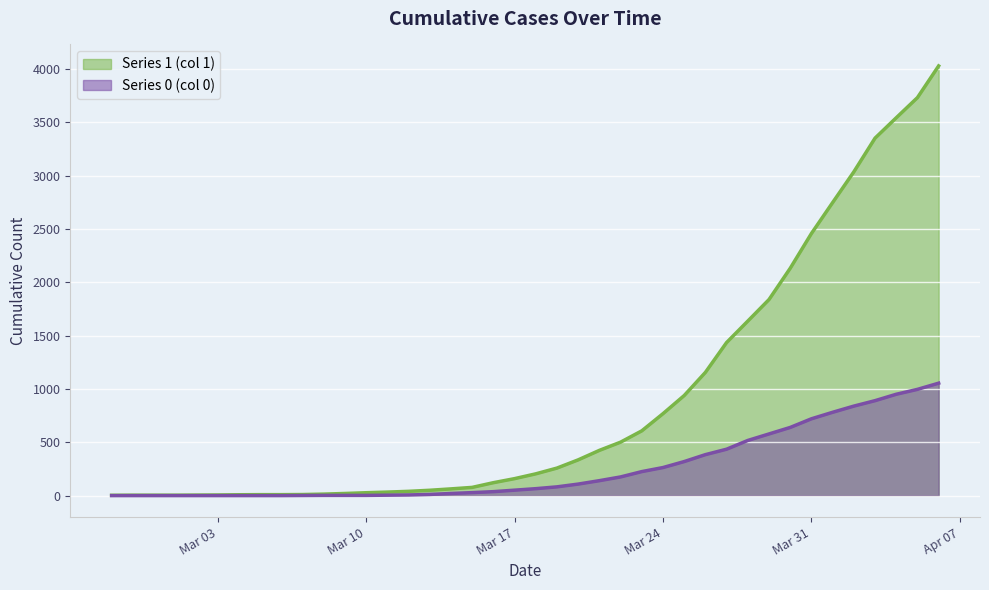

True or false: Series 1 (col 1) and Series 0 (col 0) cross at least once.

False